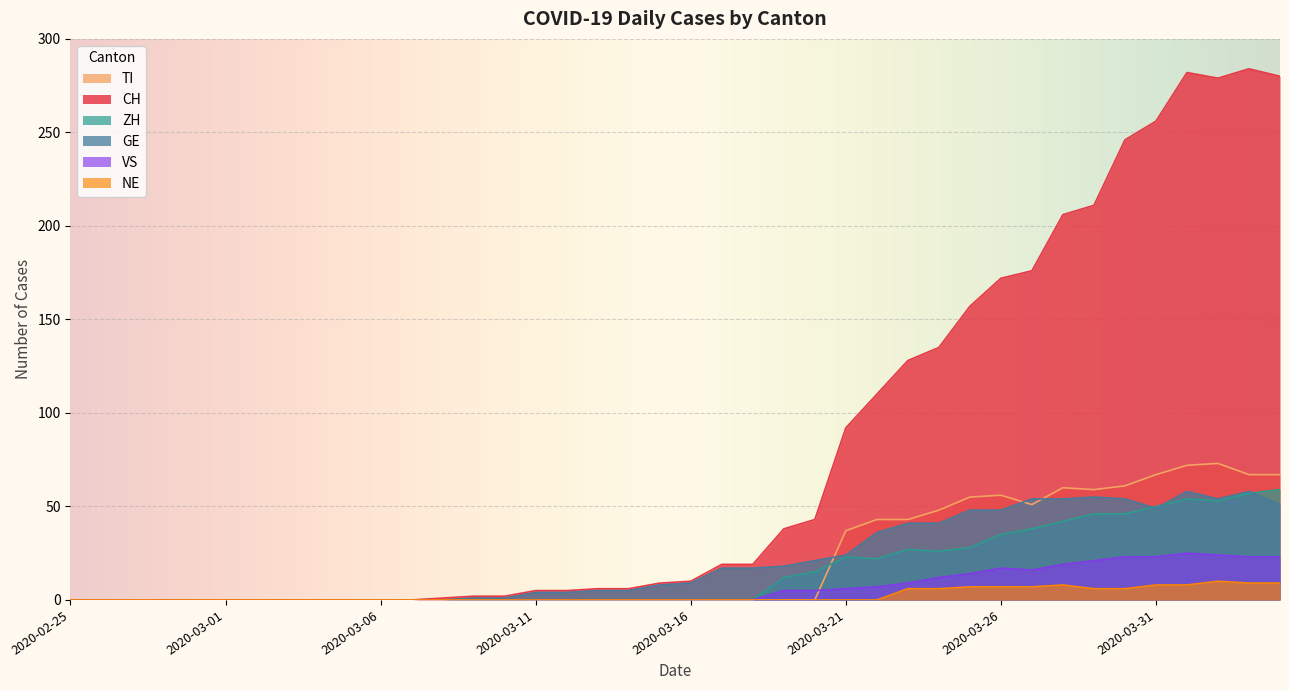

At which category does the chart reach its peak across all series?

2020-04-03